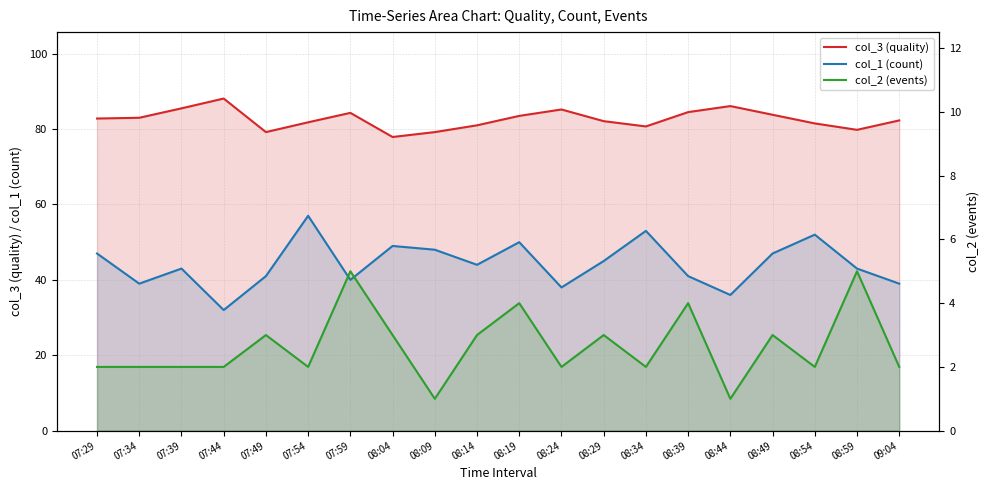

True or false: col_2 (events) and col_3 (quality) cross at least once.

False